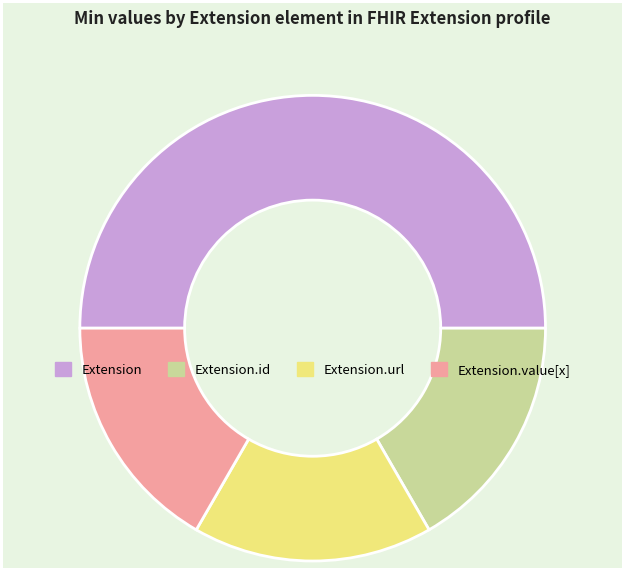

The Extension.url slice represents 92% of the pie. True or false?

False